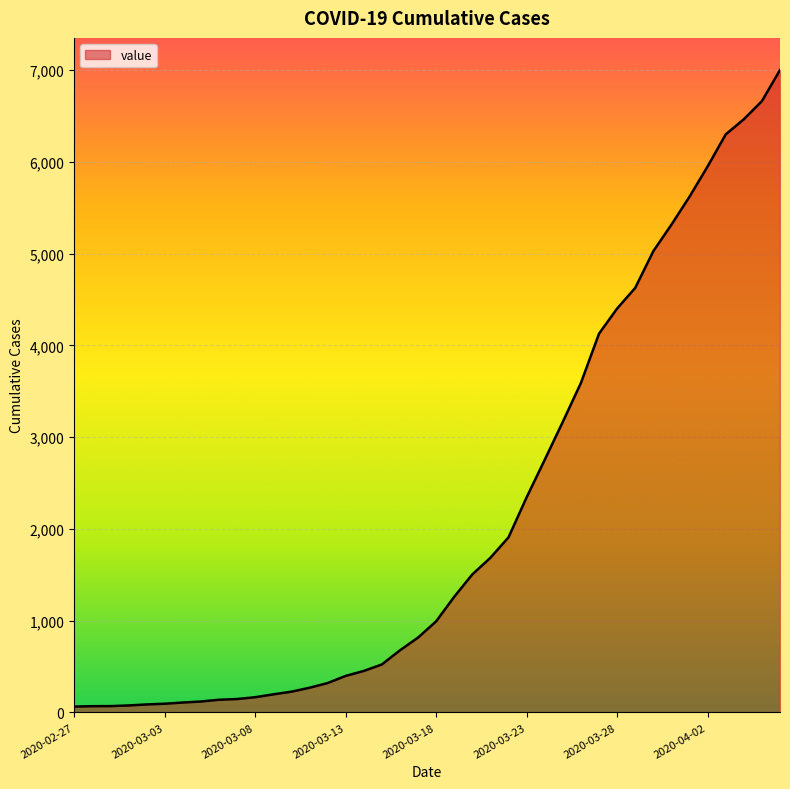

What is the maximum value shown in the chart?

7003